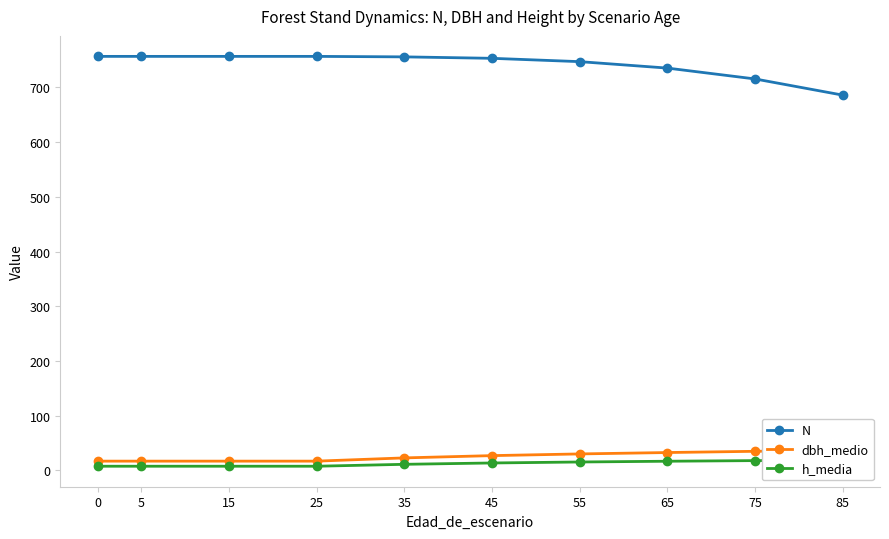

What is the sum of all h_media values?

123.8